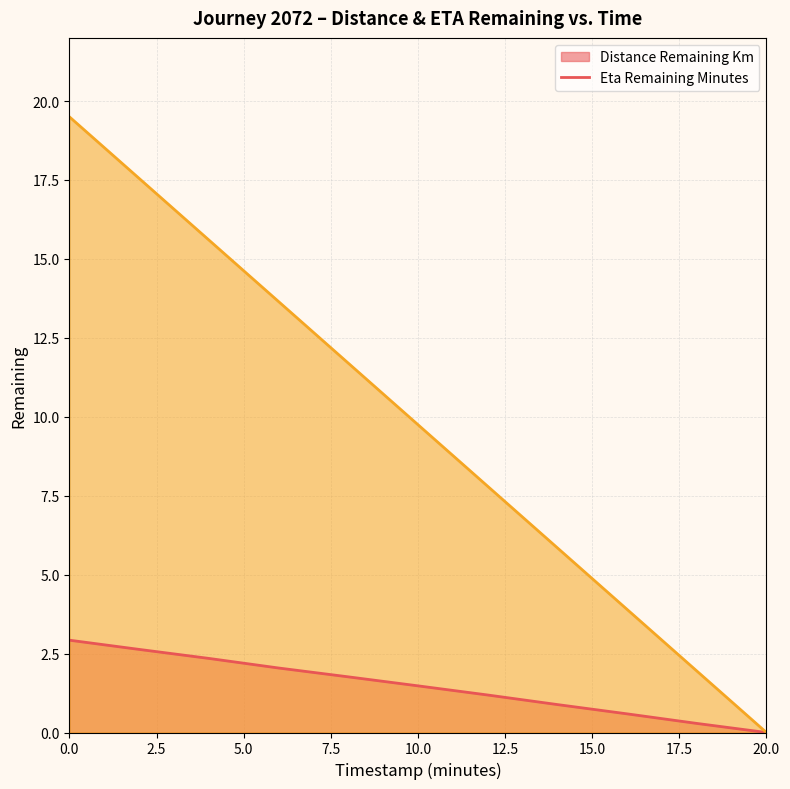

True or false: eta_remaining_minutes (line) has more than 0 points higher than both neighbors.

False